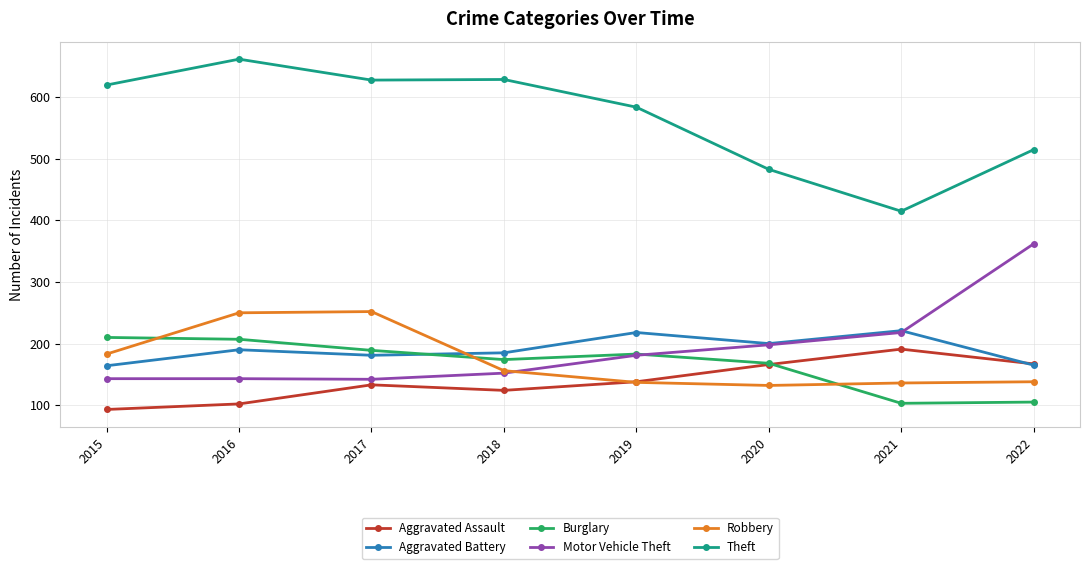

True or false: Theft and Robbery intersect in this chart.

False